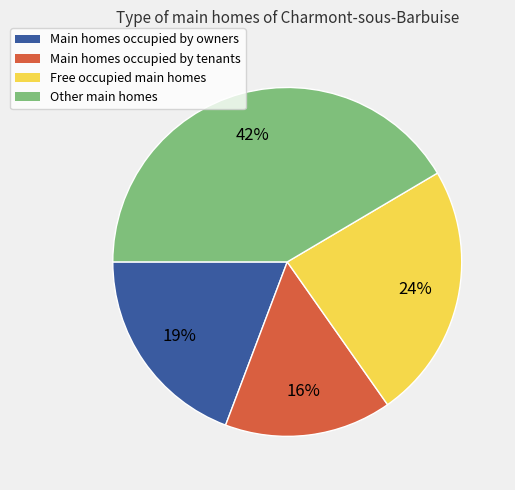

Do Other main homes and Main homes occupied by tenants together represent more than half of the pie?

Yes